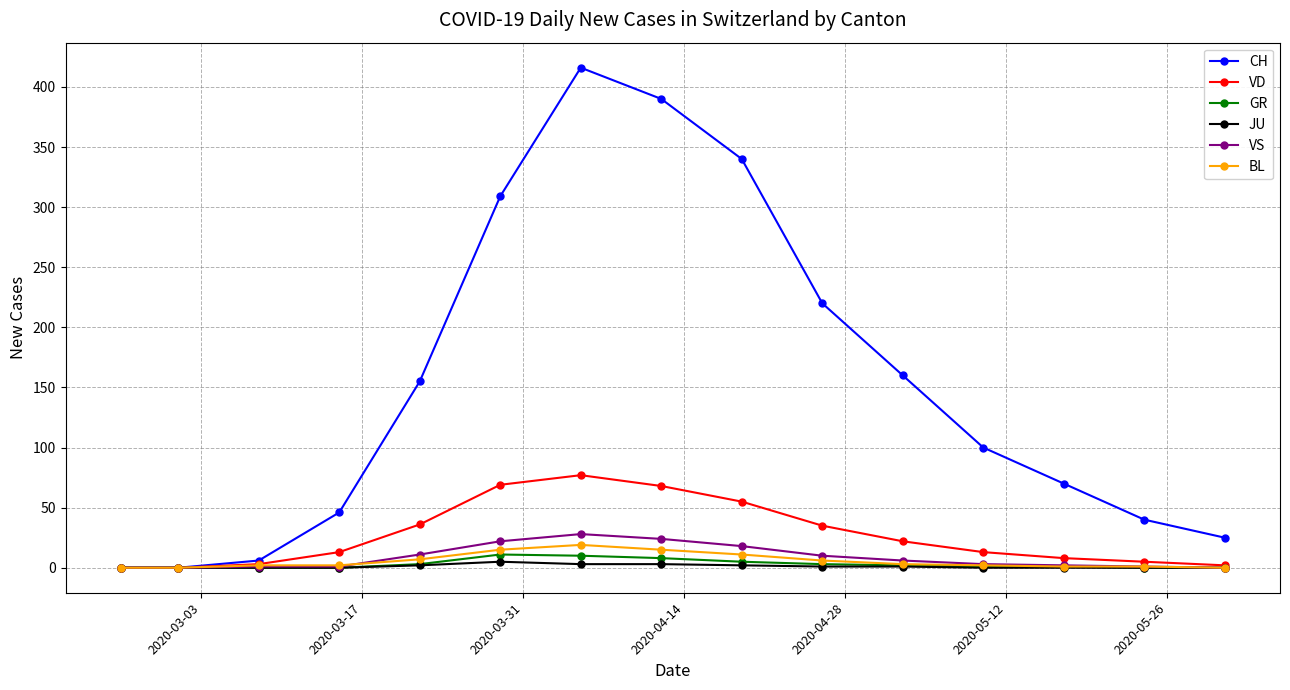

Which series has the widest spread of values?

CH